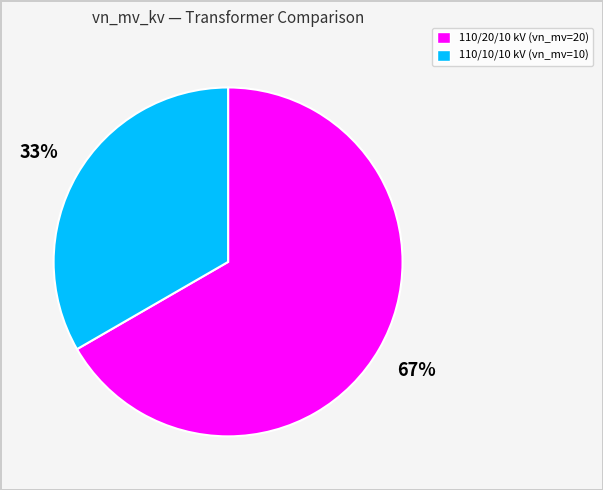

Which category has the smallest portion of the pie?

110/10/10 kV (vn_mv=10)